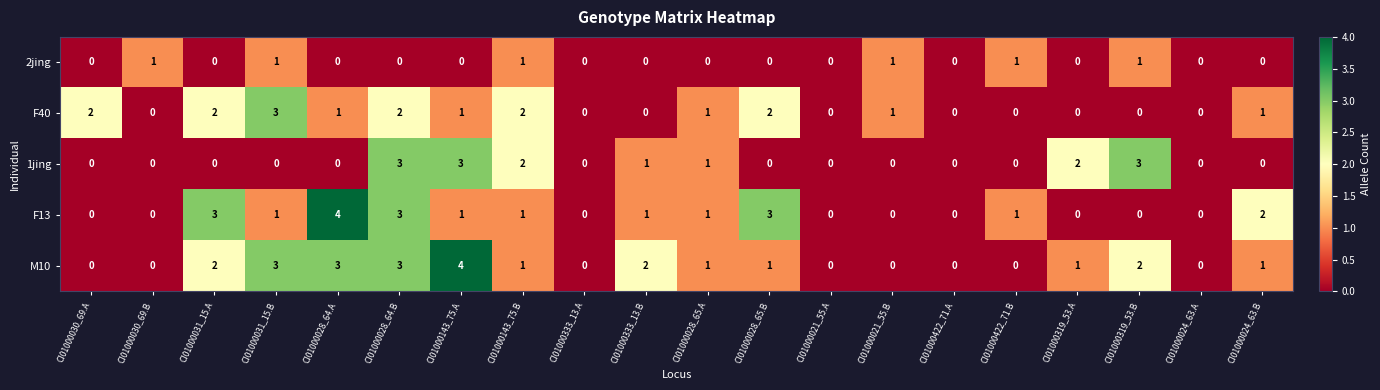

Rank the series by their average value, from lowest to highest.

2jing, 1jing, F40, F13, M10